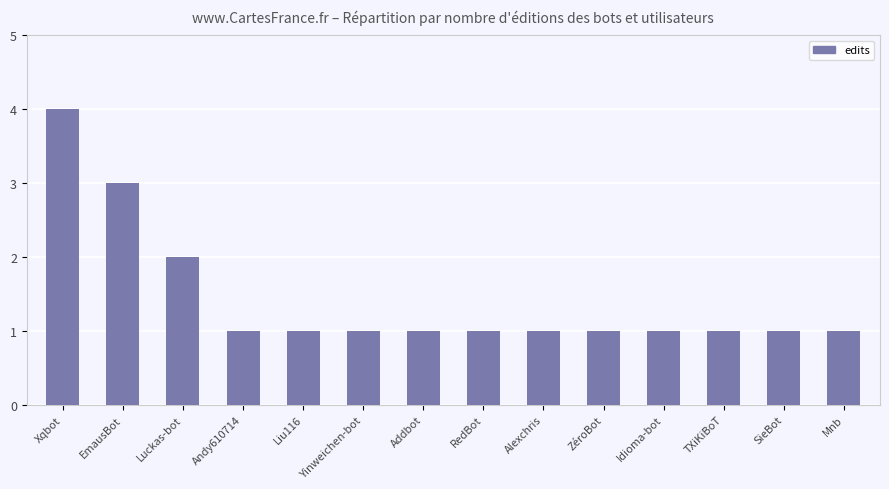

What is the difference between the maximum and minimum values?

3